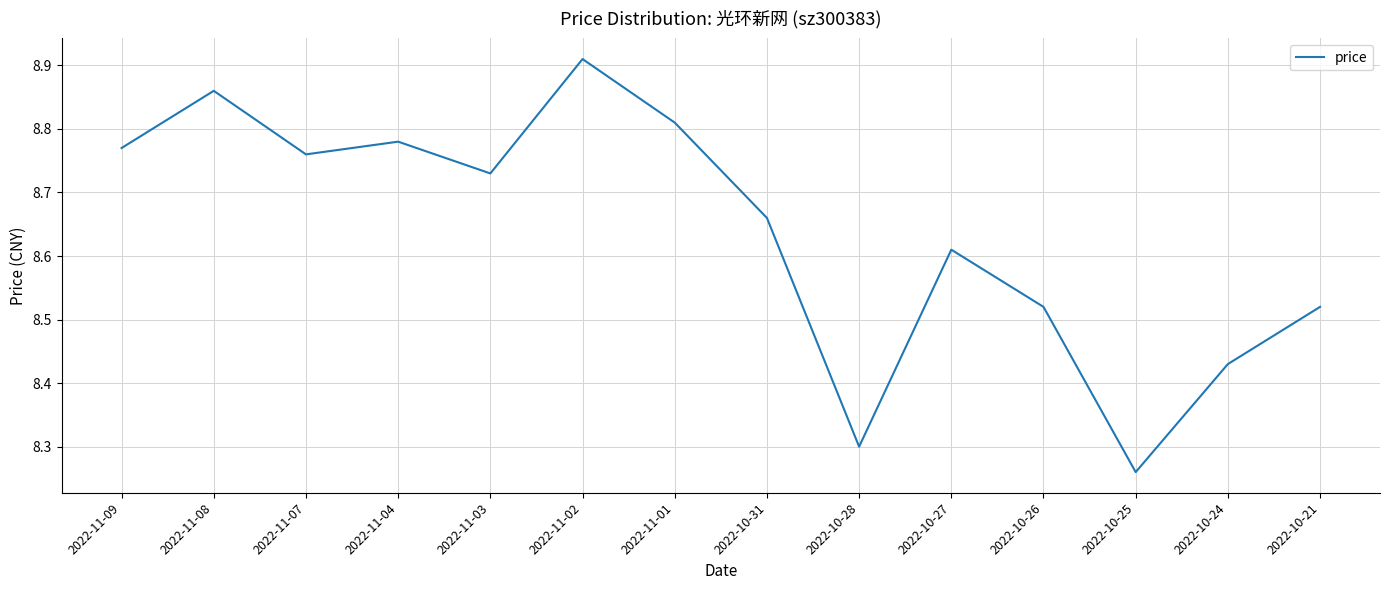

The value at 2022-10-27 is 4.7. True or false?

False